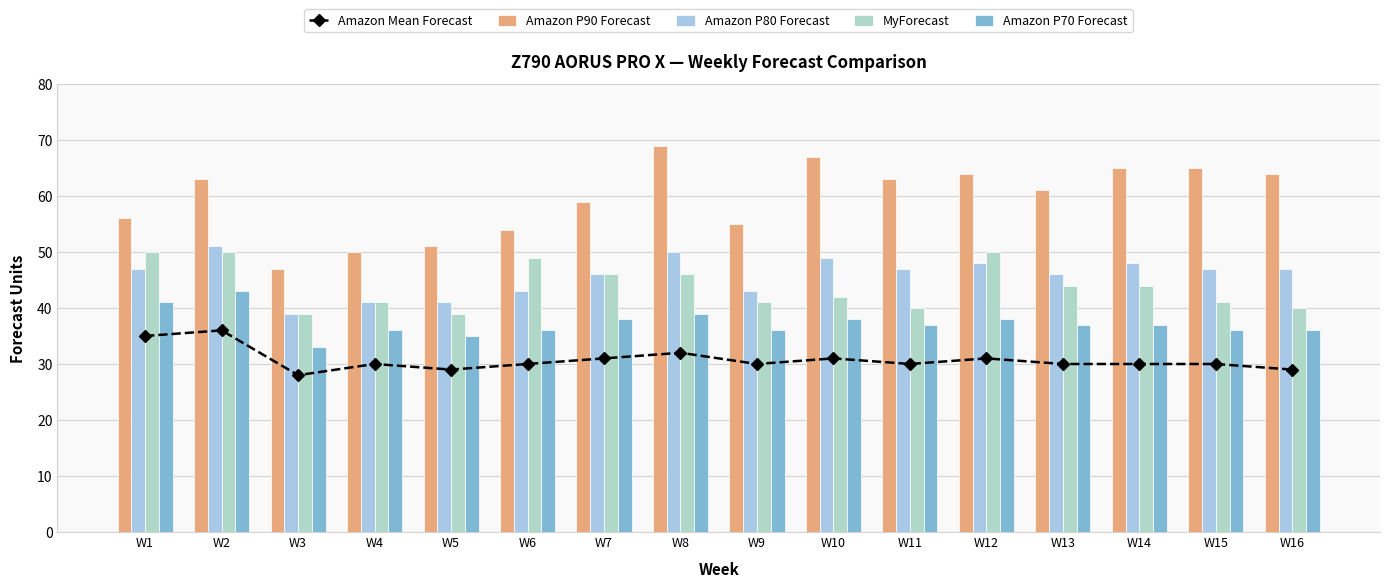

At W12, list the series in order from largest to smallest.

Amazon P90 Forecast, MyForecast, Amazon P80 Forecast, Amazon P70 Forecast, Amazon Mean Forecast